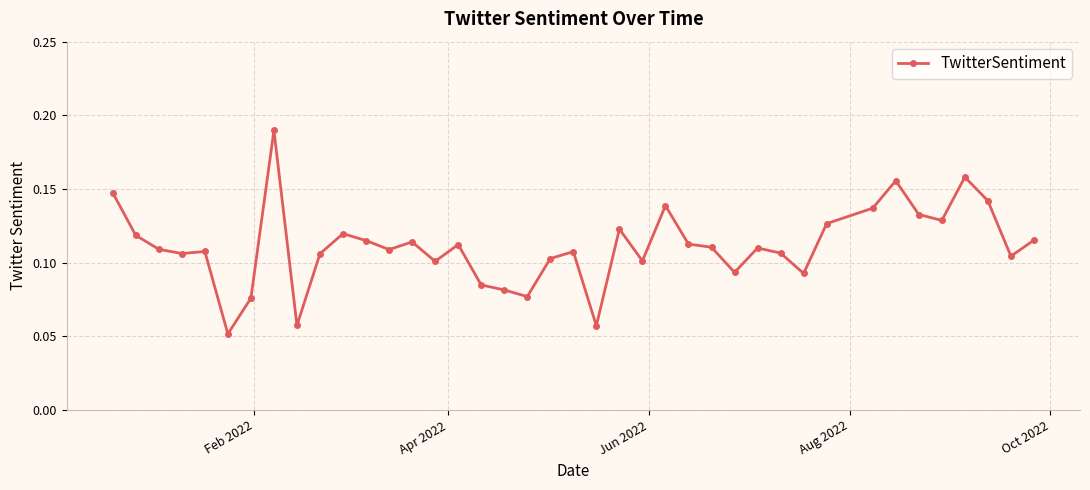

Count the values in the range 0 to 1.

40